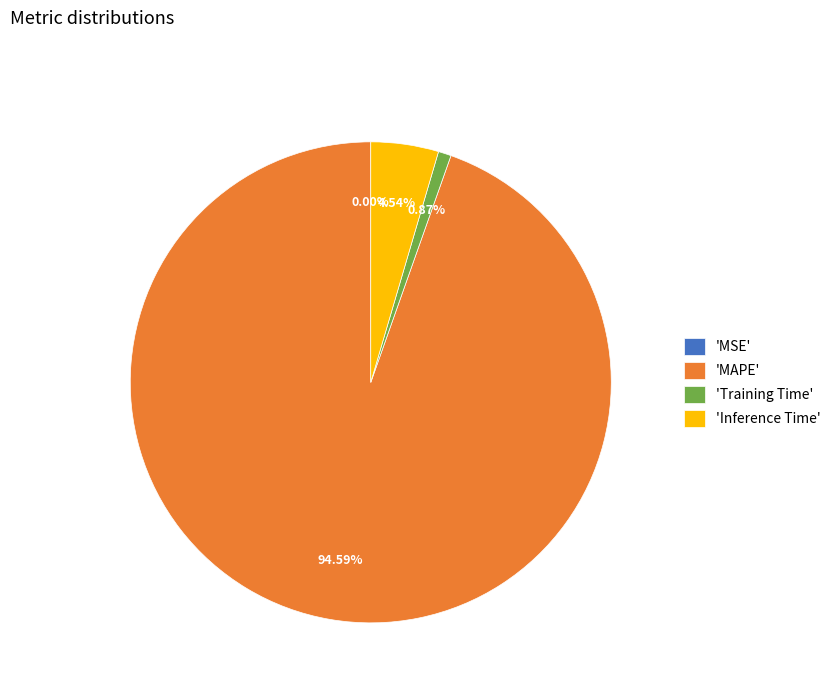

Which has a higher value, 'Training Time' or 'Inference Time'?

'Inference Time'